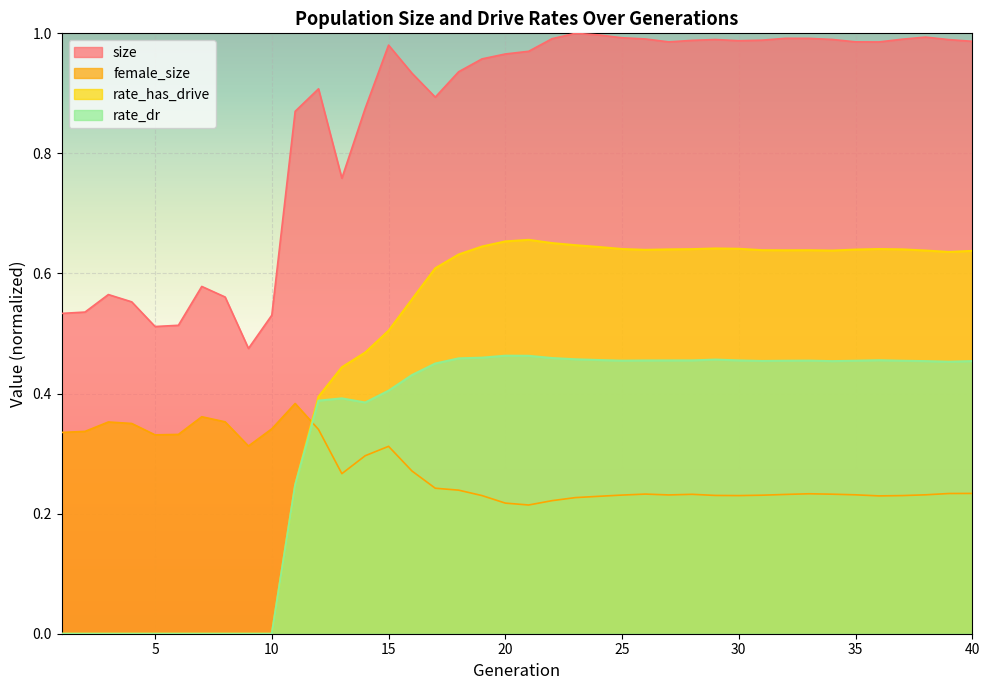

True or false: size and rate_has_drive cross at least once.

False